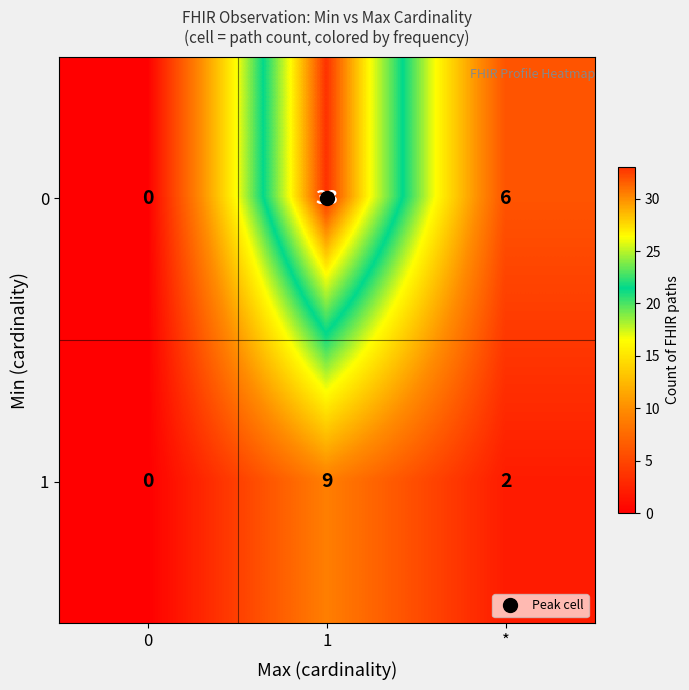

Which category has the highest value across all series?

1